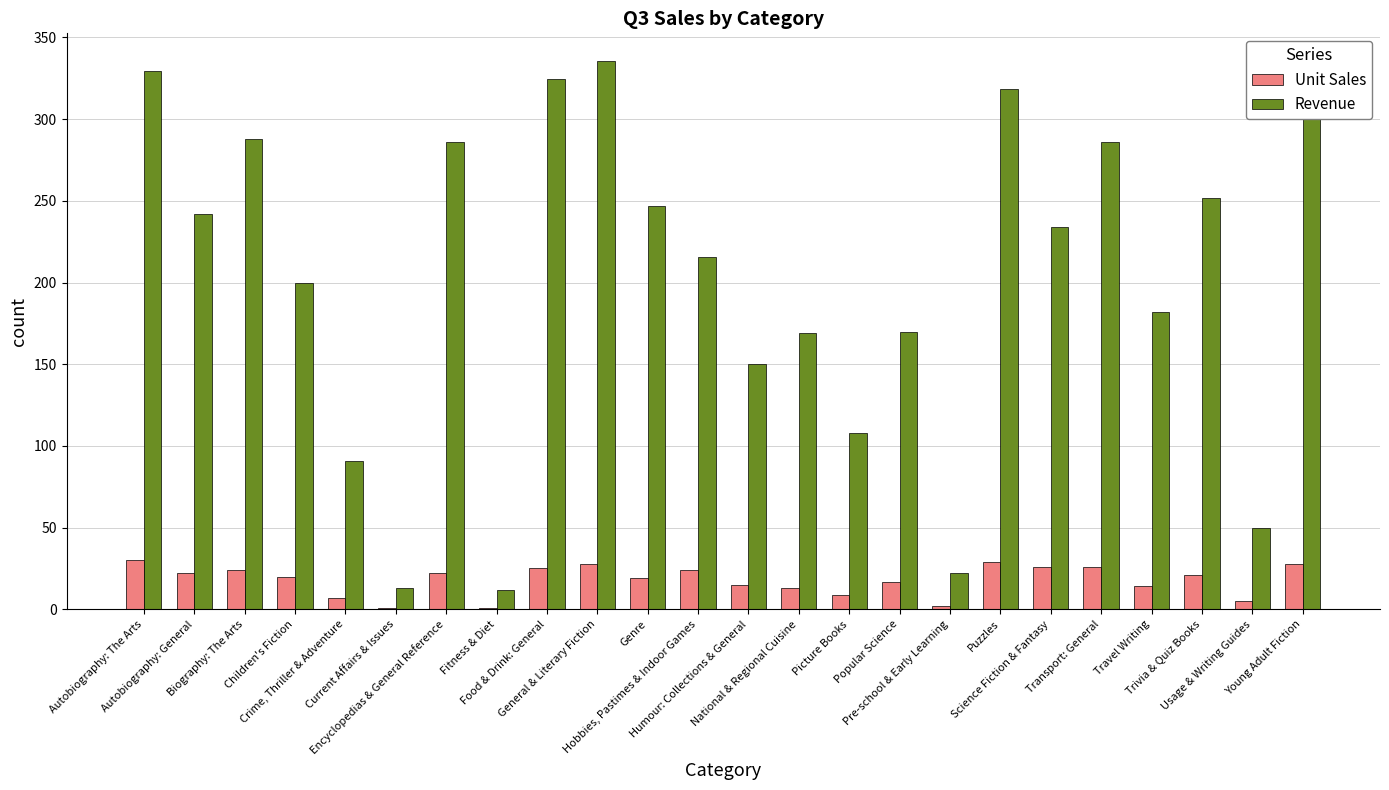

The Revenue series shows 94.2 at Children's Fiction. True or false?

False